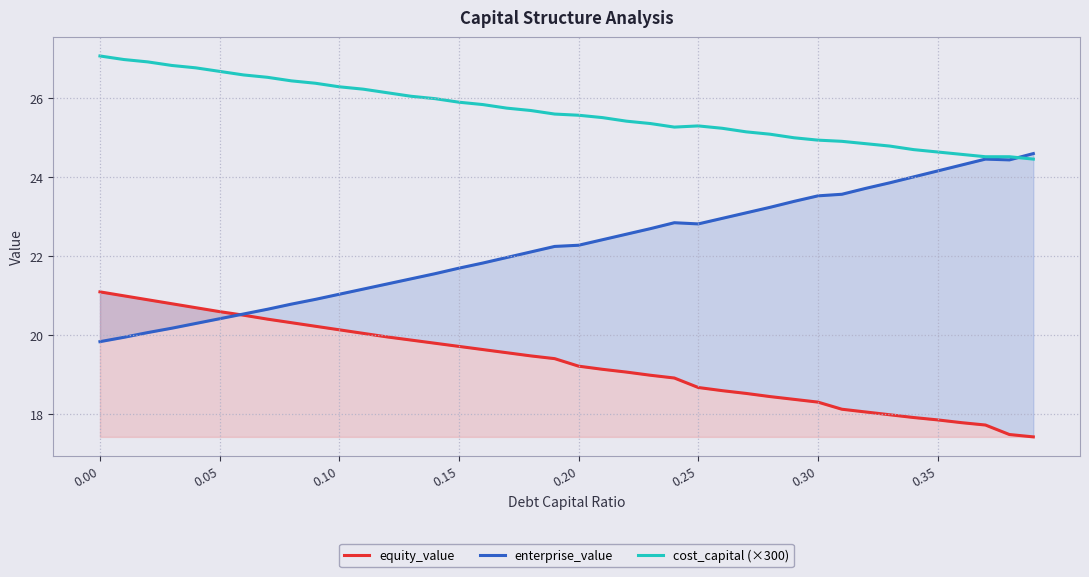

Rank the series by their average value, from lowest to highest.

equity_value, enterprise_value, cost_capital (×300)